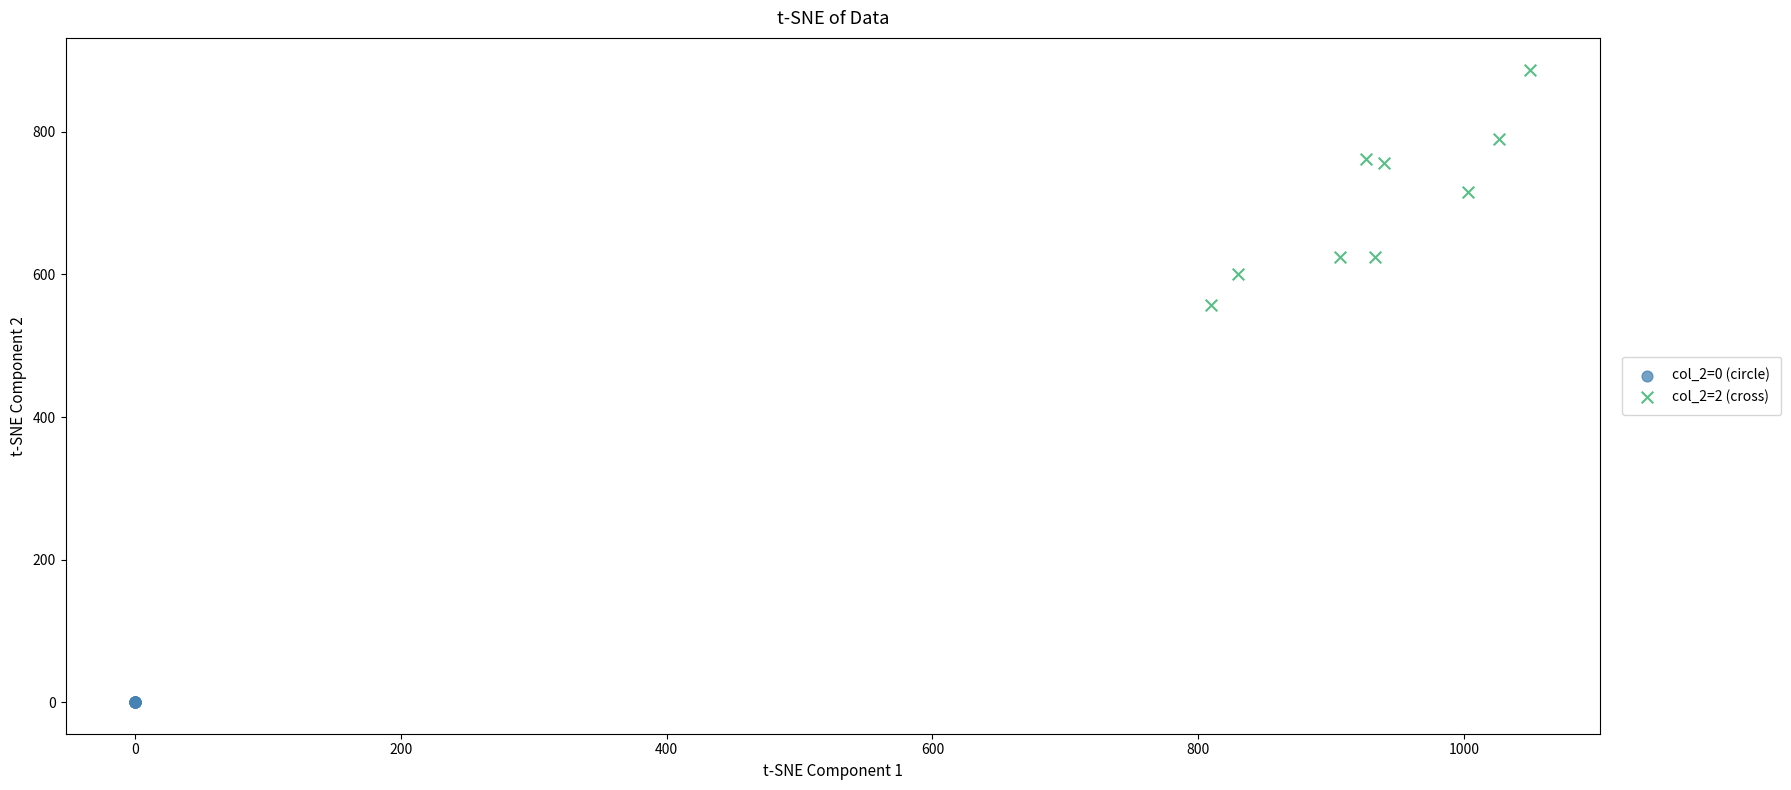

Which series contains the lowest Y value?

col_2=0 (circle)